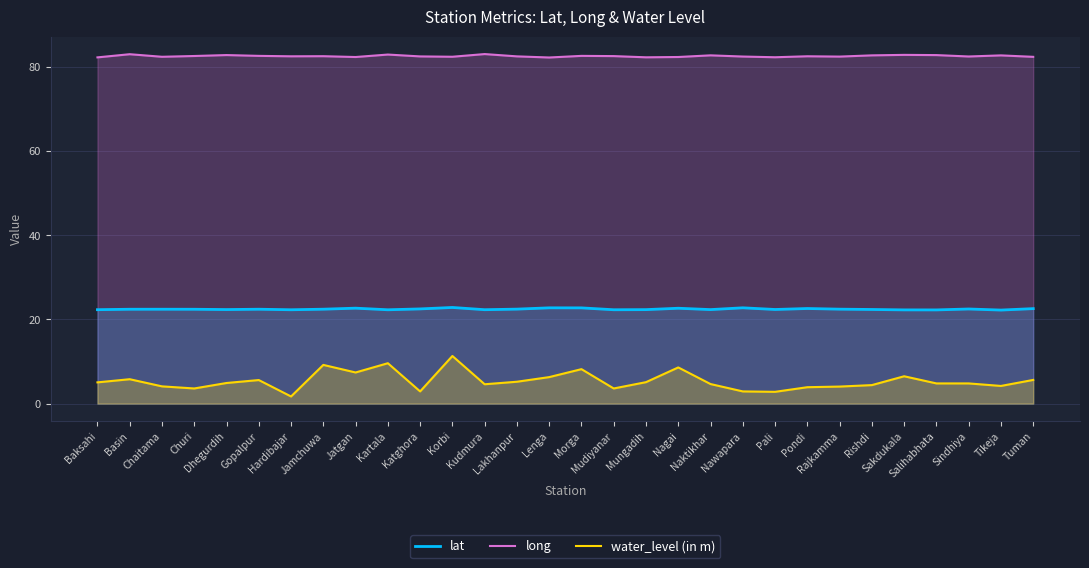

Where is long nearest to the value 82?

Lenga